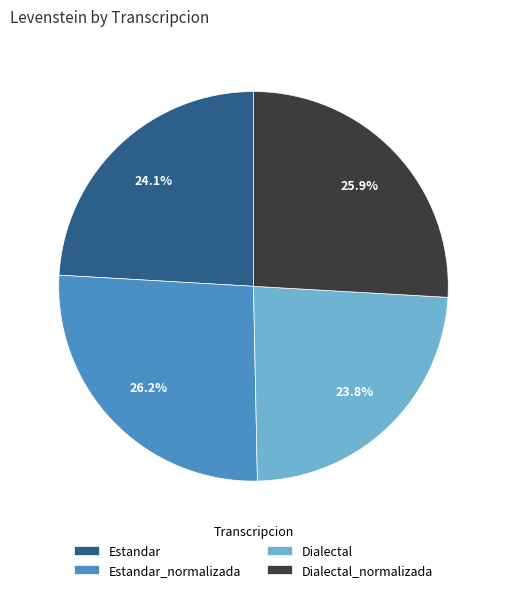

To the nearest percent, what is the average slice percentage?

25%